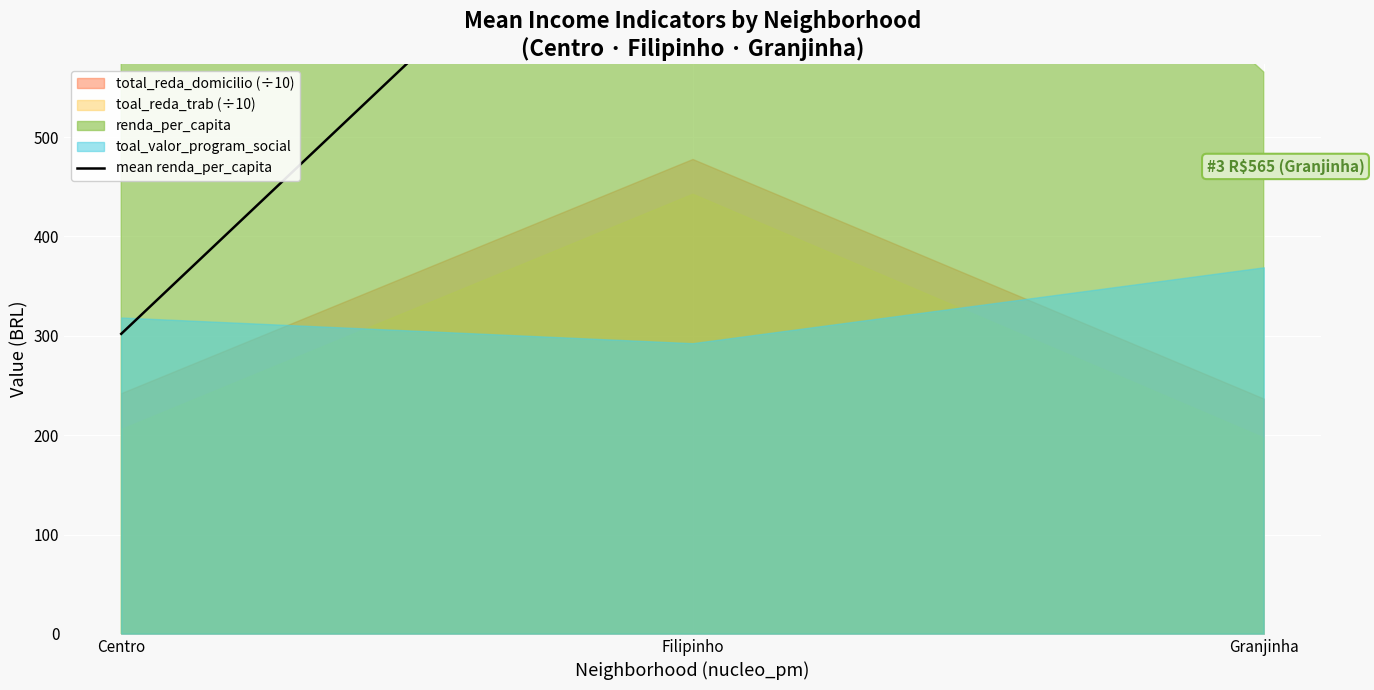

How many data points are less than 826?

1